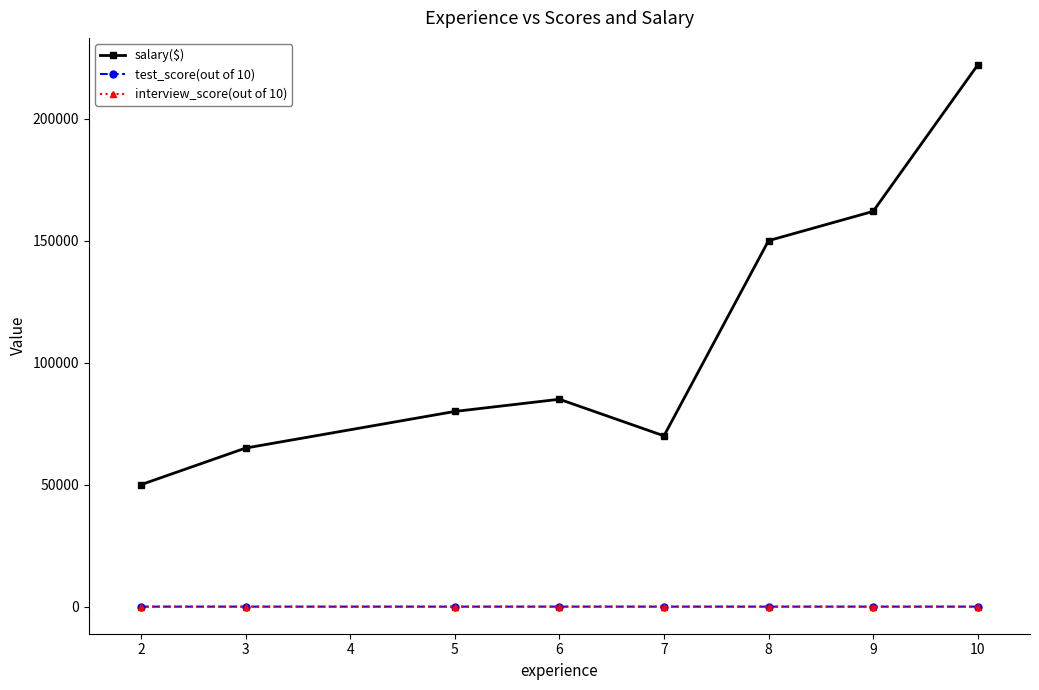

At which category does salary($) reach its first local valley?

7